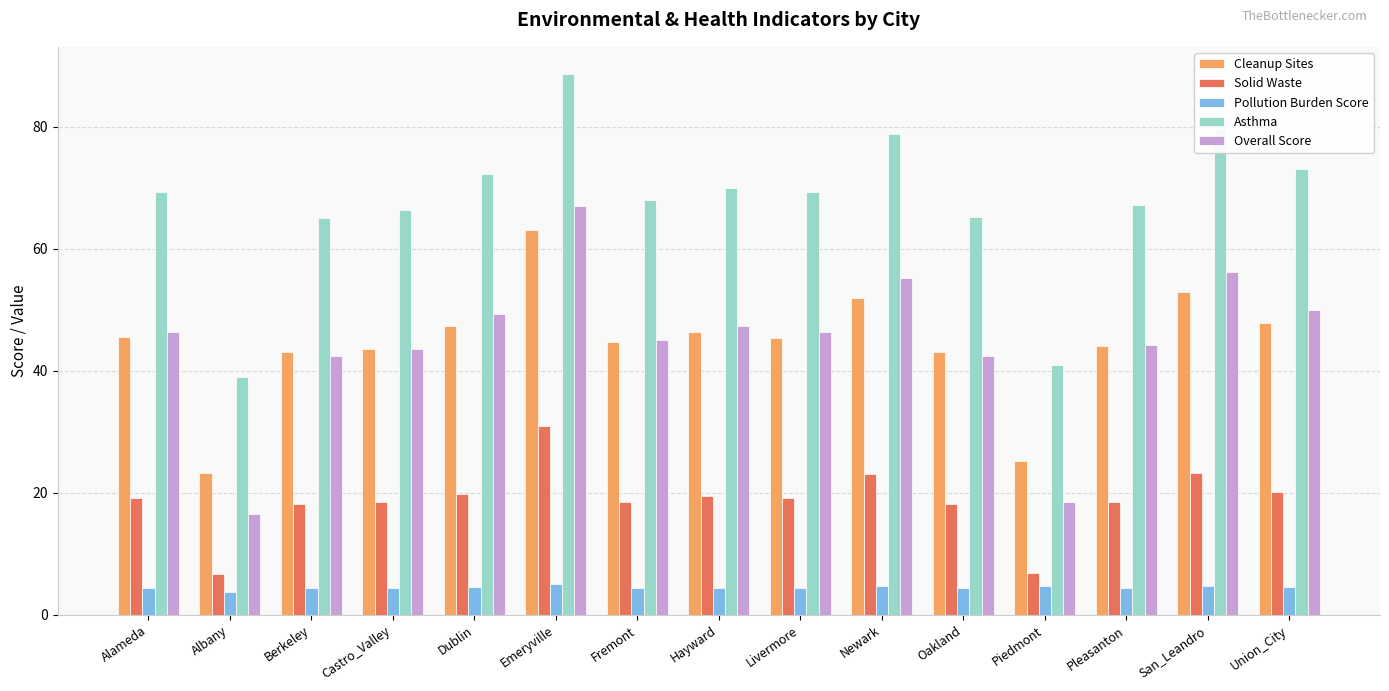

Rank the series by their maximum value, from lowest to highest.

Pollution Burden Score, Solid Waste, Cleanup Sites, Overall Score, Asthma